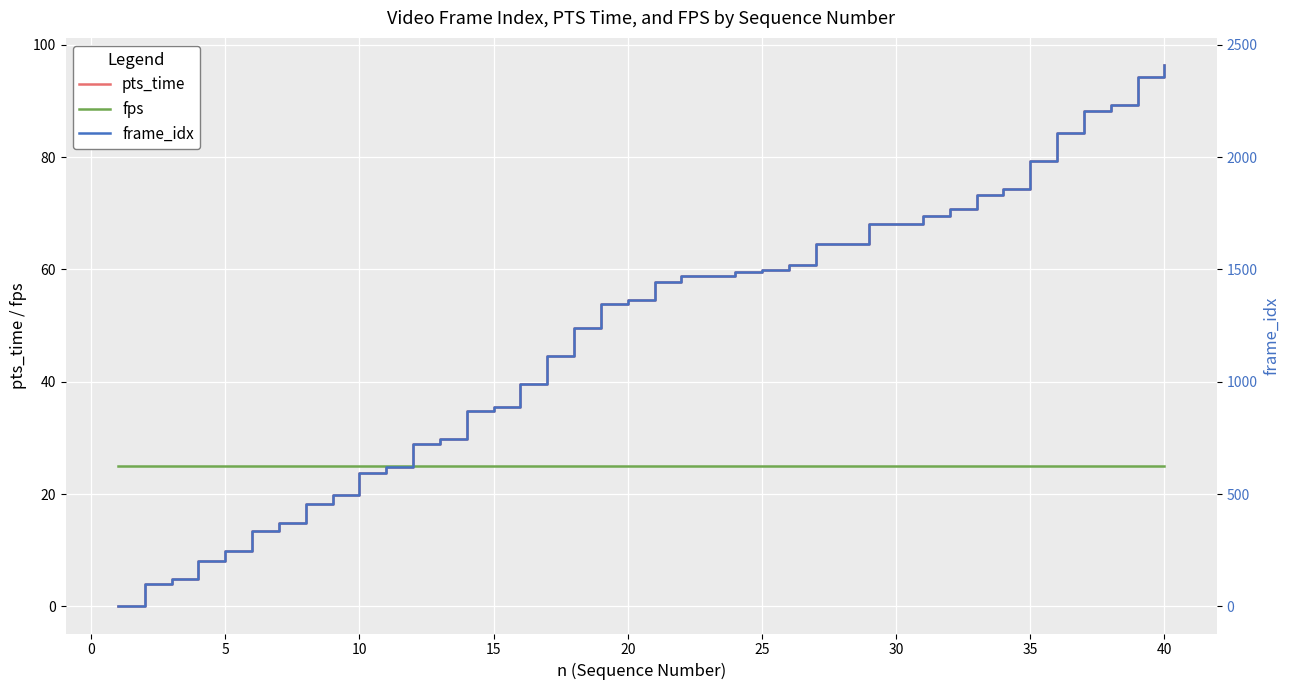

Which category has the highest value in the pts_time series?

40